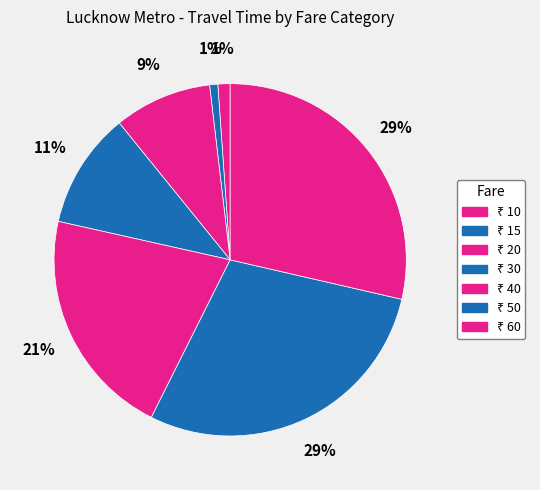

How many slices are in this pie chart?

7